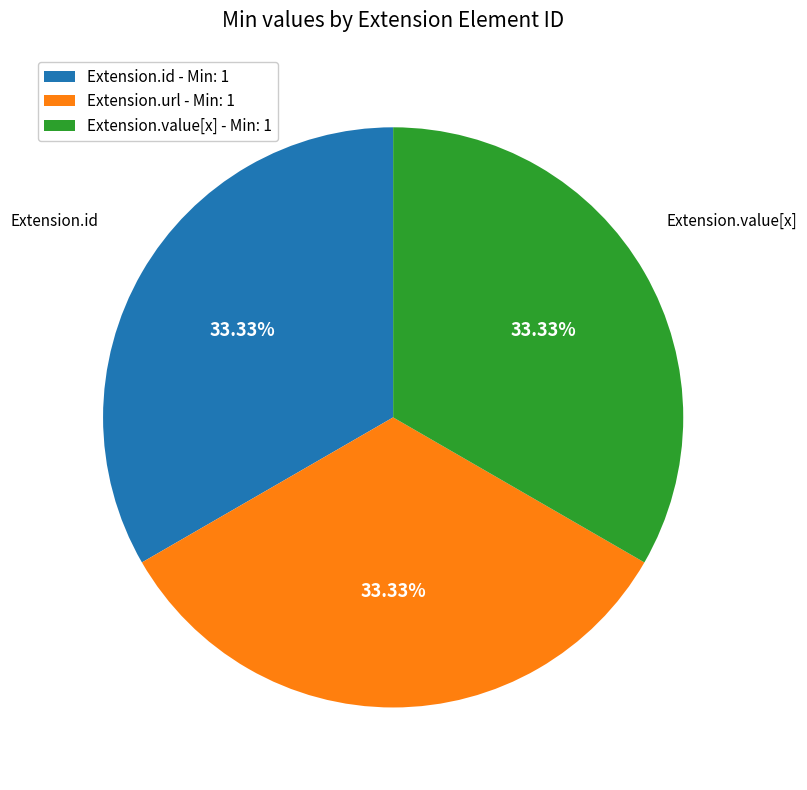

How many segments does this pie chart have?

3